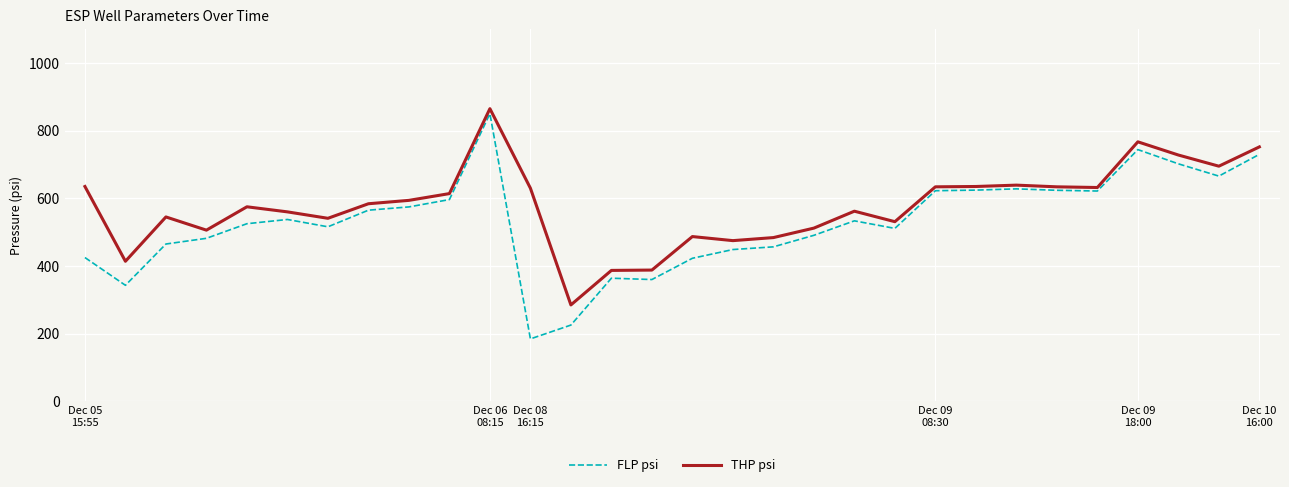

List the series in order of their overall mean, highest first.

THP psi, FLP psi